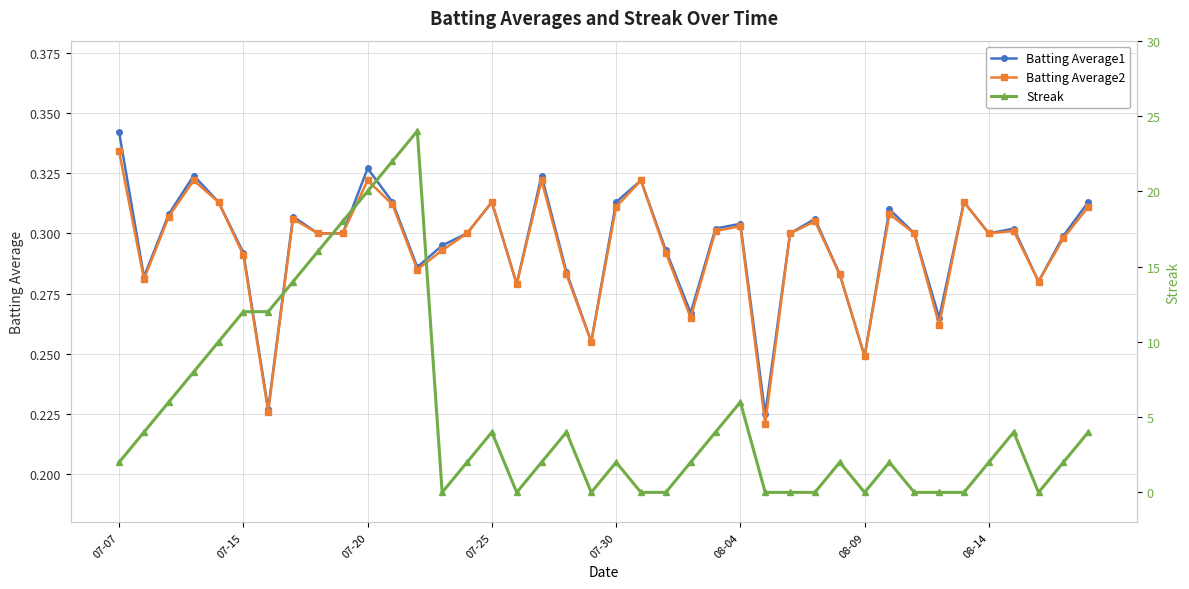

What is the approximate value of Batting Average1 at 19?

0.3